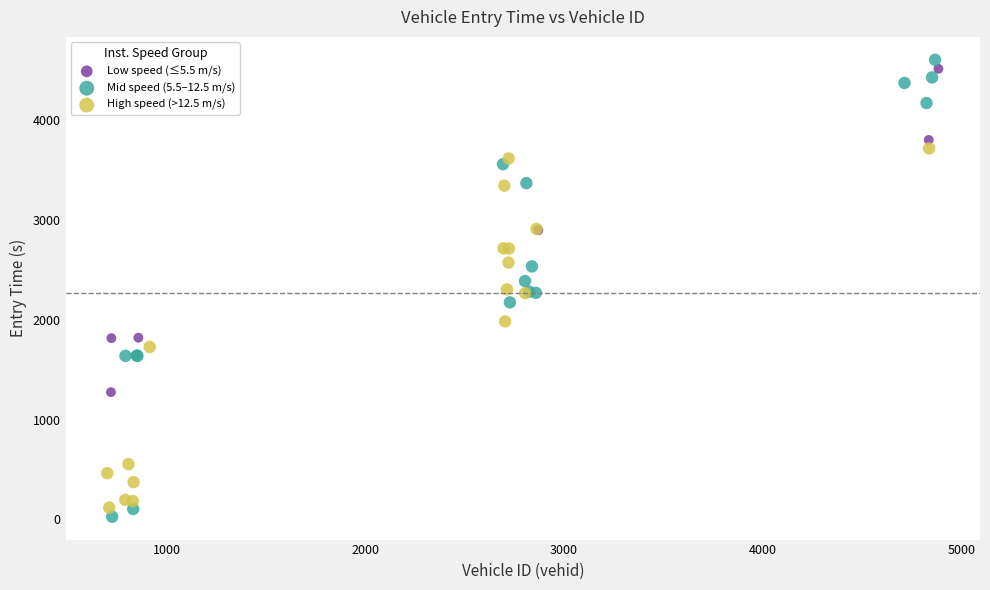

Which series has the widest spread of Y values?

Mid speed (5.5–12.5 m/s)